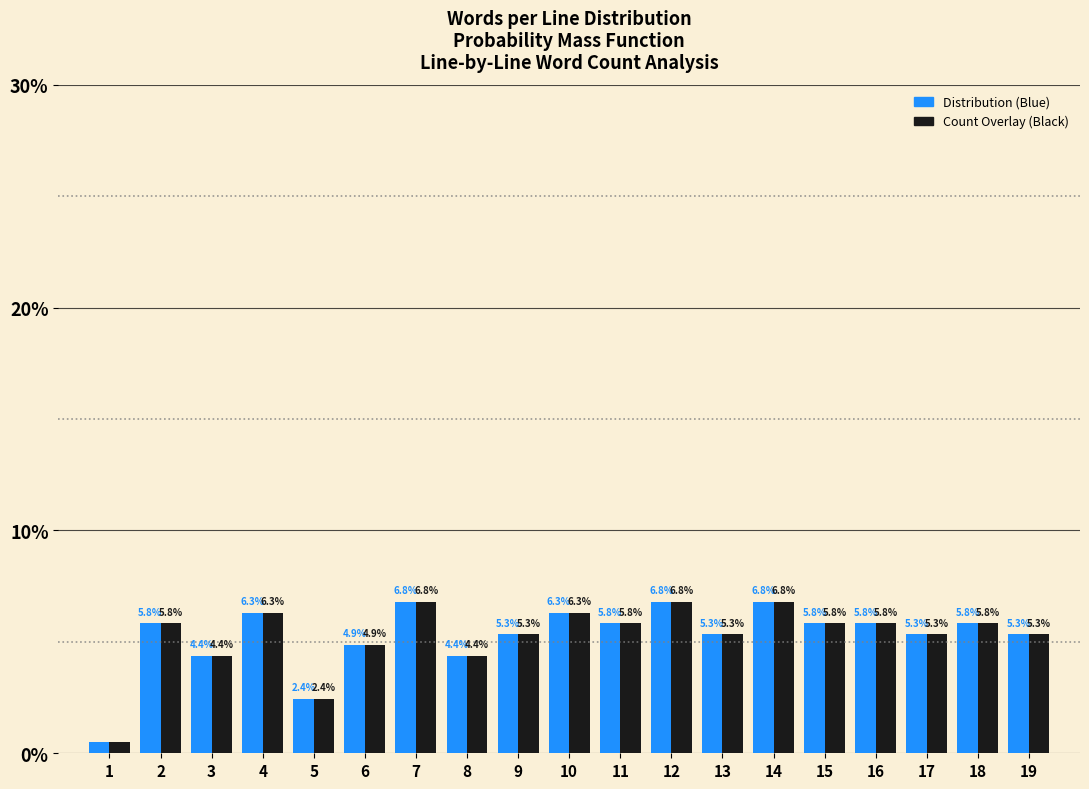

What is the total value across all series at 10?

12.6